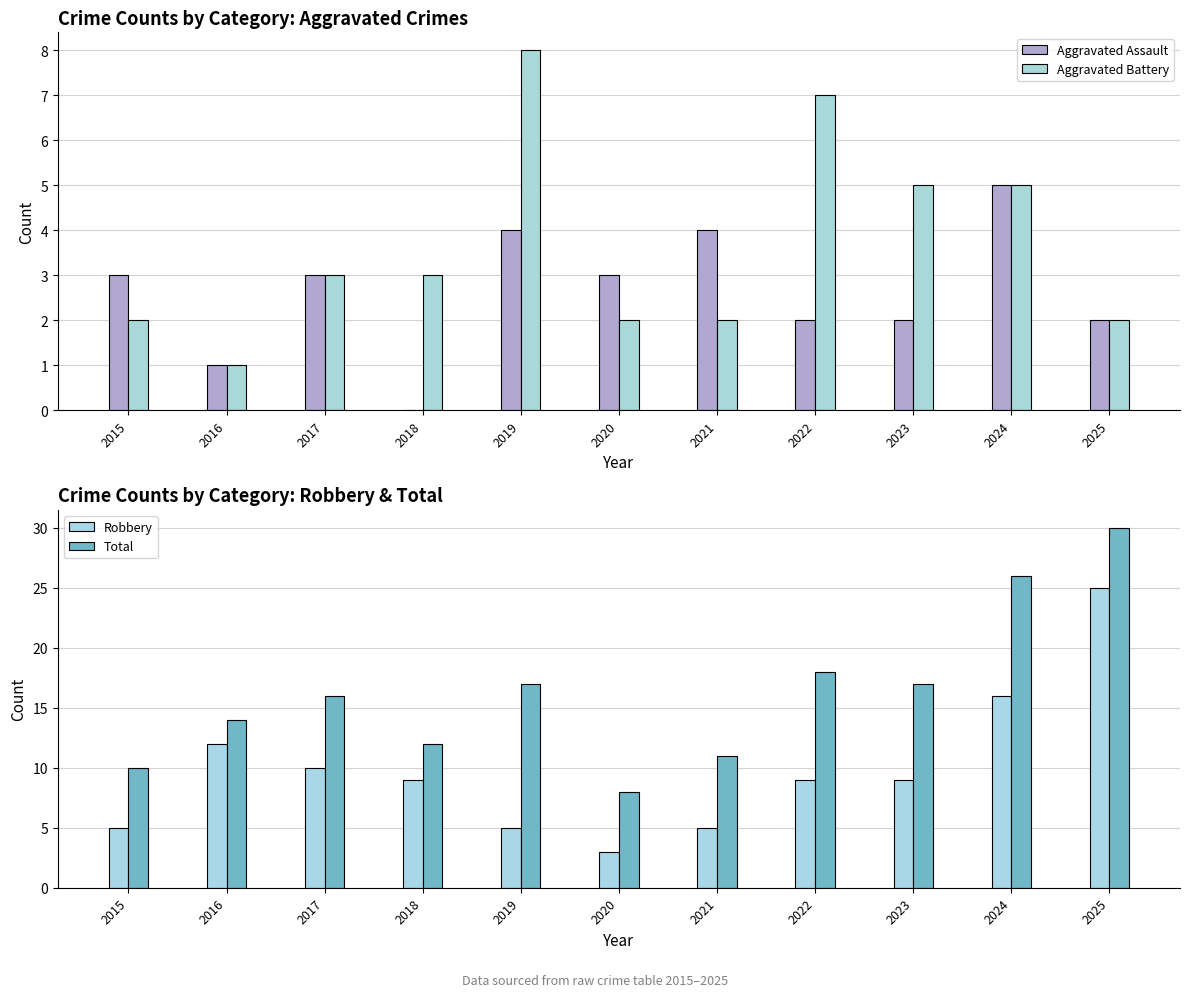

What are all the series names shown in the legend?

Aggravated Assault, Aggravated Battery, Robbery, Total